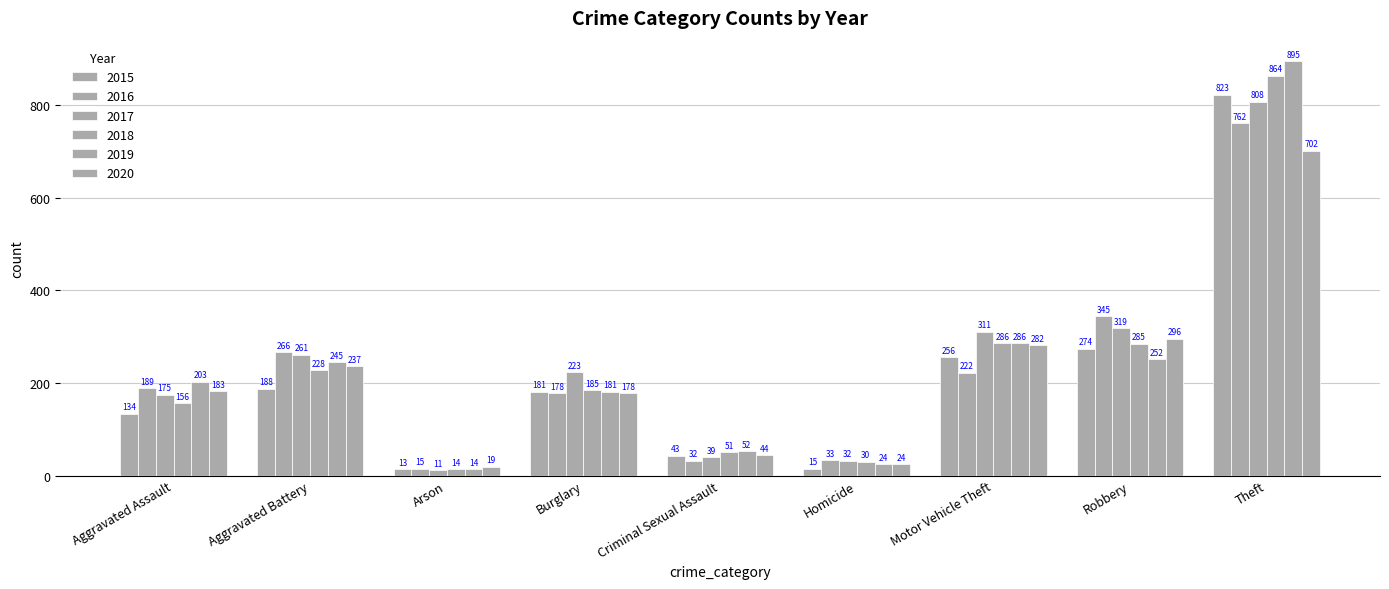

How many series are shown in this chart?

6